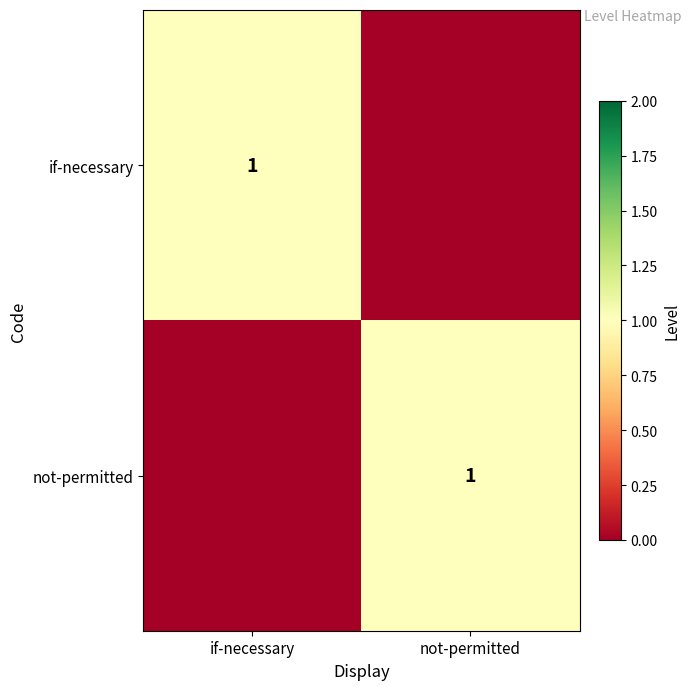

Is it true that if-necessary equals 2 at if-necessary?

False